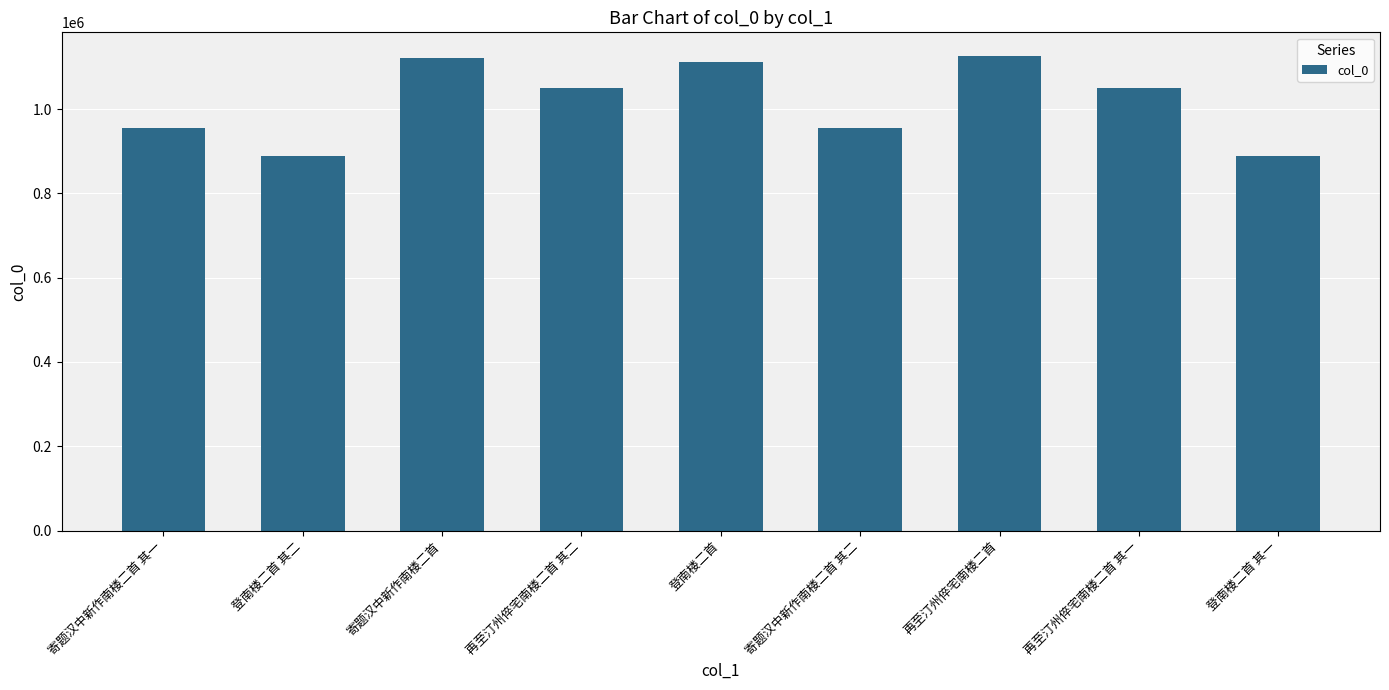

What is the change in value from 寄题汉中新作南楼二首 其二 to 再至汀州倅宅南楼二首?

+169680